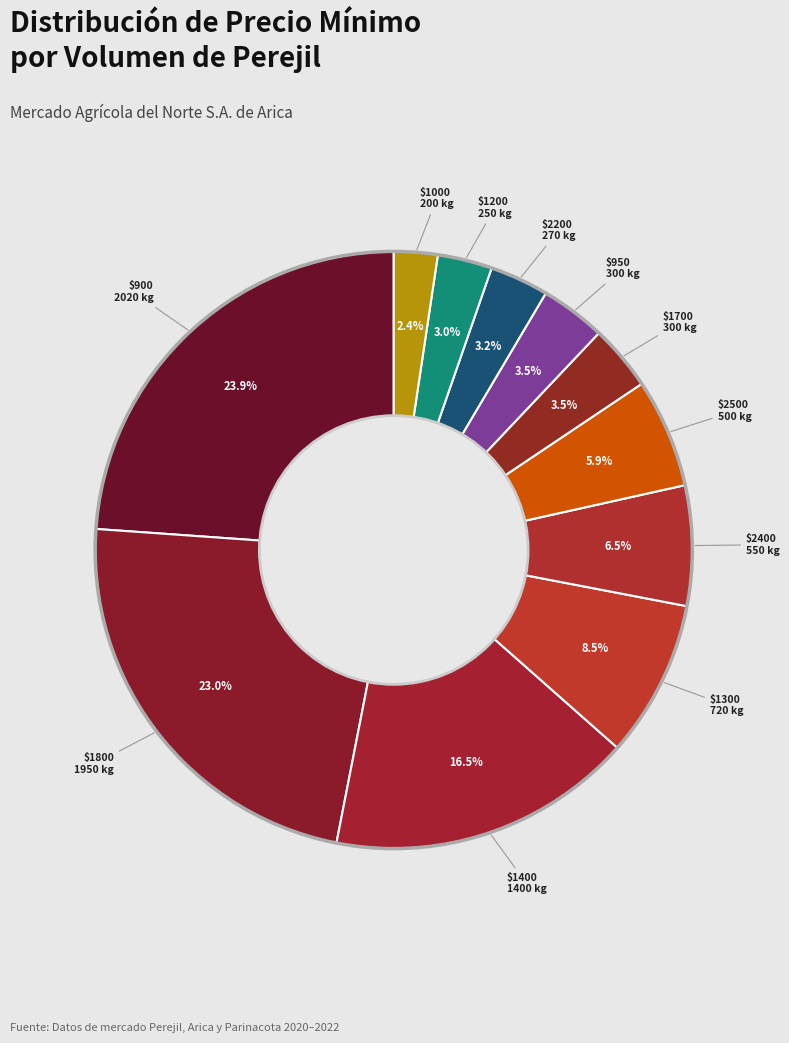

How much of the chart is everything except $1300?

91.5%